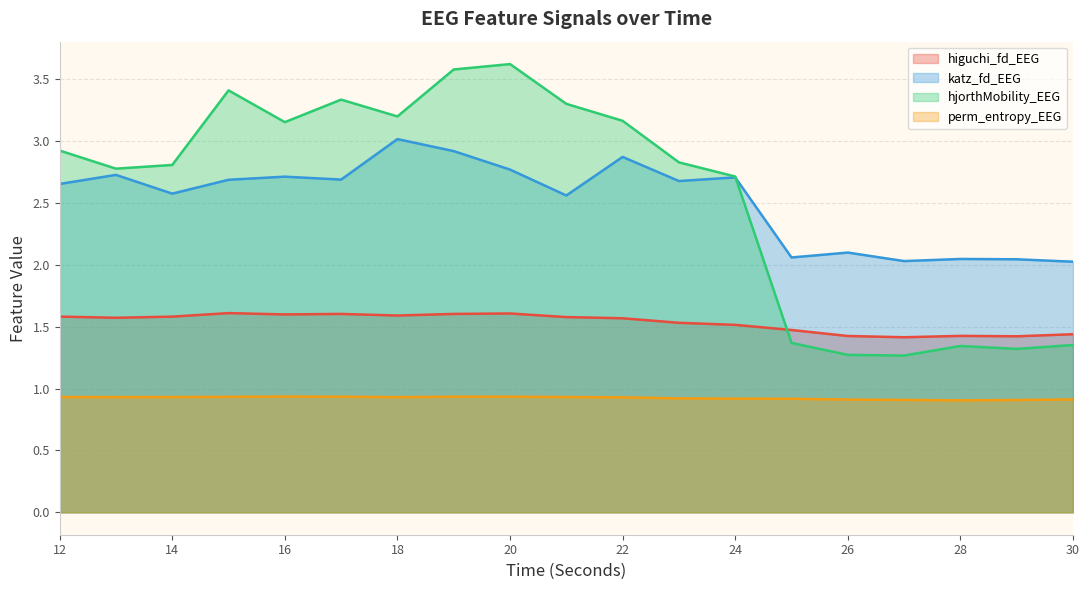

Which has a higher value, 27 or 26?

26